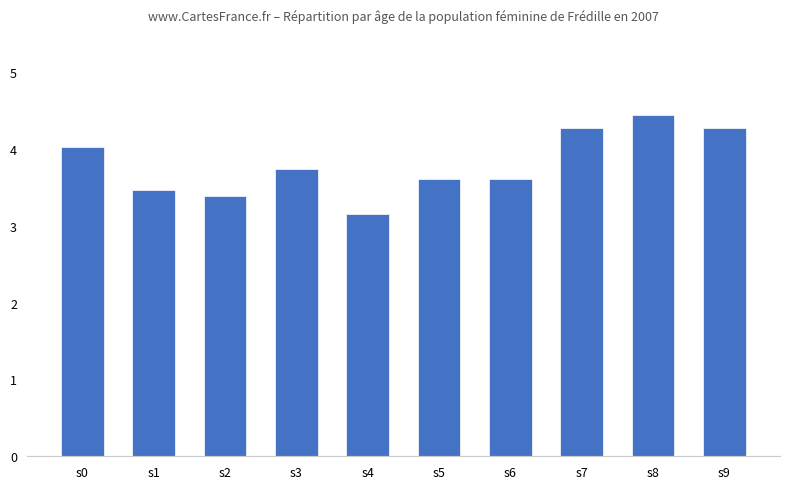

Read the value at s2.

3.4